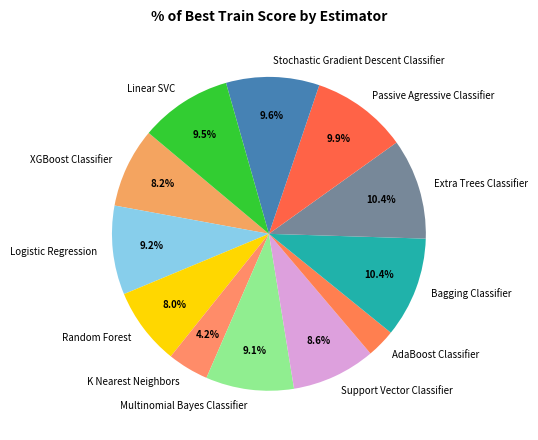

Is it true that Bagging Classifier is 1% of the pie?

False